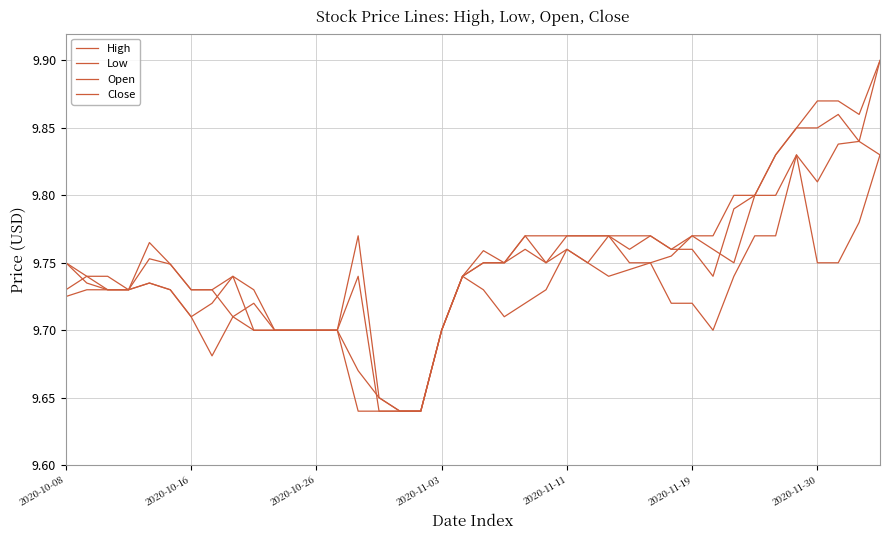

How many lines are shown in the chart?

4